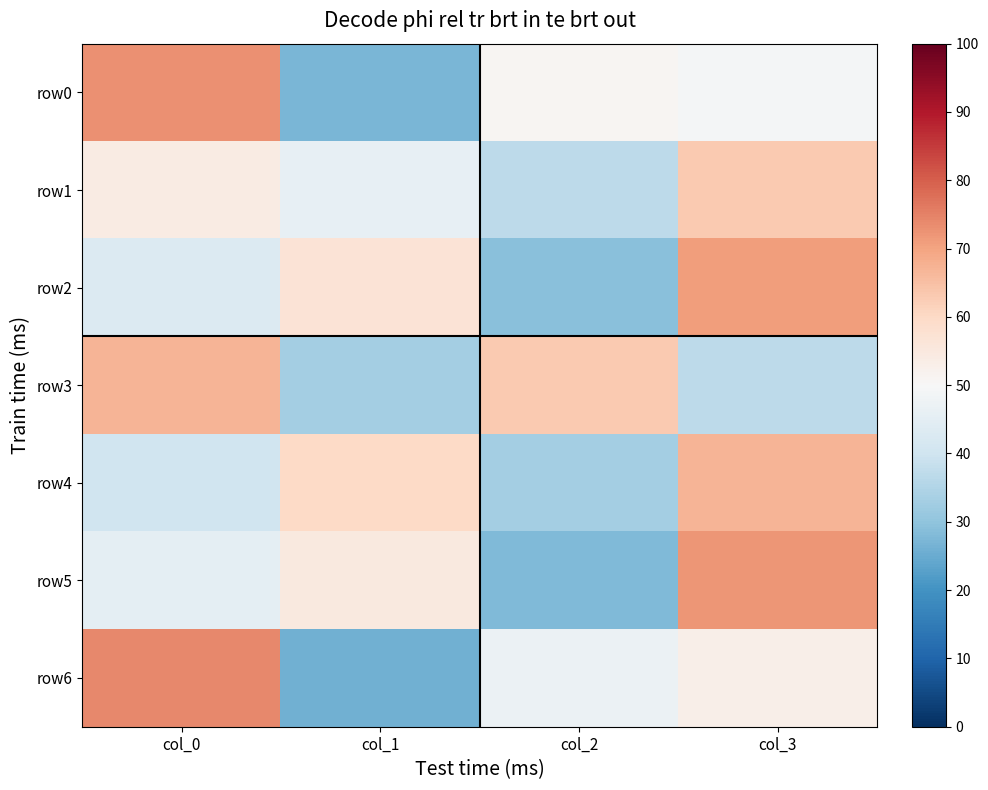

Reading right to left, what are all the values shown in this chart?

row0: col_3=49	col_2=51	col_1=27	col_0=73
row1: col_3=63	col_2=37	col_1=46	col_0=54
row2: col_3=71	col_2=29	col_1=57	col_0=43
row3: col_3=37	col_2=63	col_1=33	col_0=67
row4: col_3=67	col_2=33	col_1=60	col_0=40
row5: col_3=72	col_2=28	col_1=55	col_0=45
row6: col_3=53	col_2=47	col_1=26	col_0=74